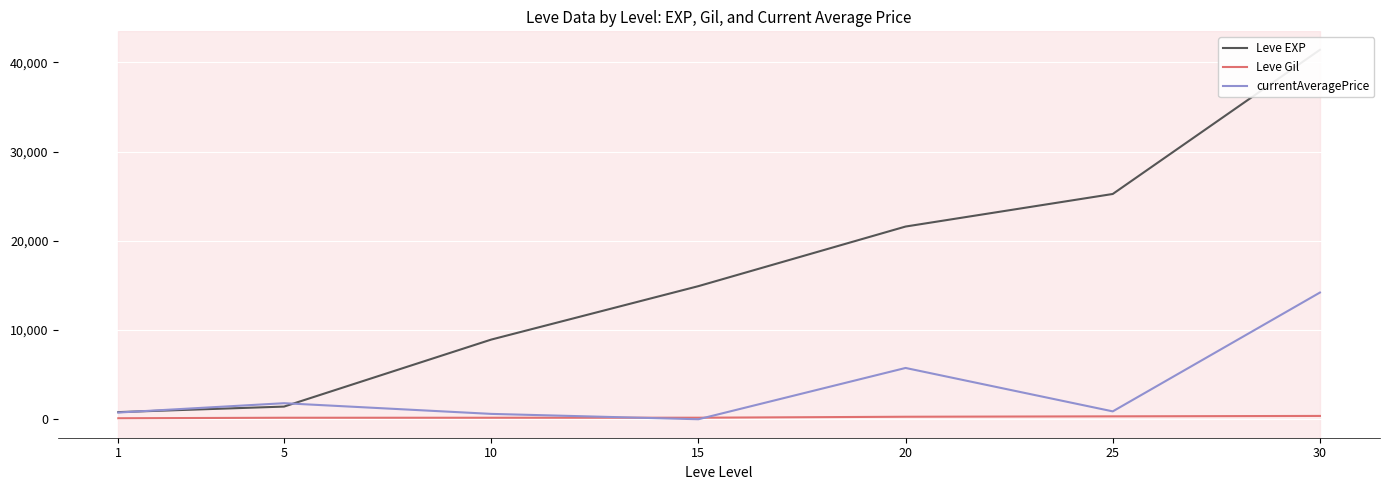

List the labels in order of currentAveragePrice value, smallest first.

15, 10, 1, 25, 5, 20, 30